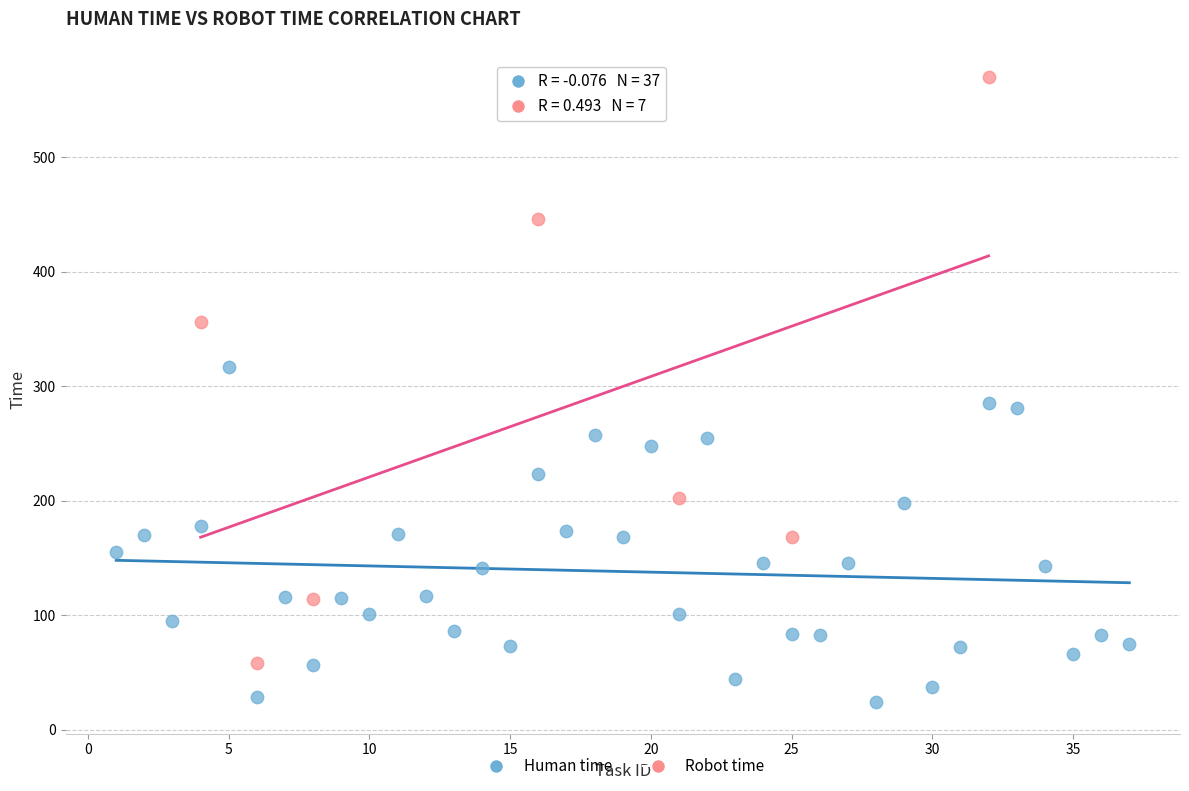

Which series reaches the maximum Y coordinate?

Robot time